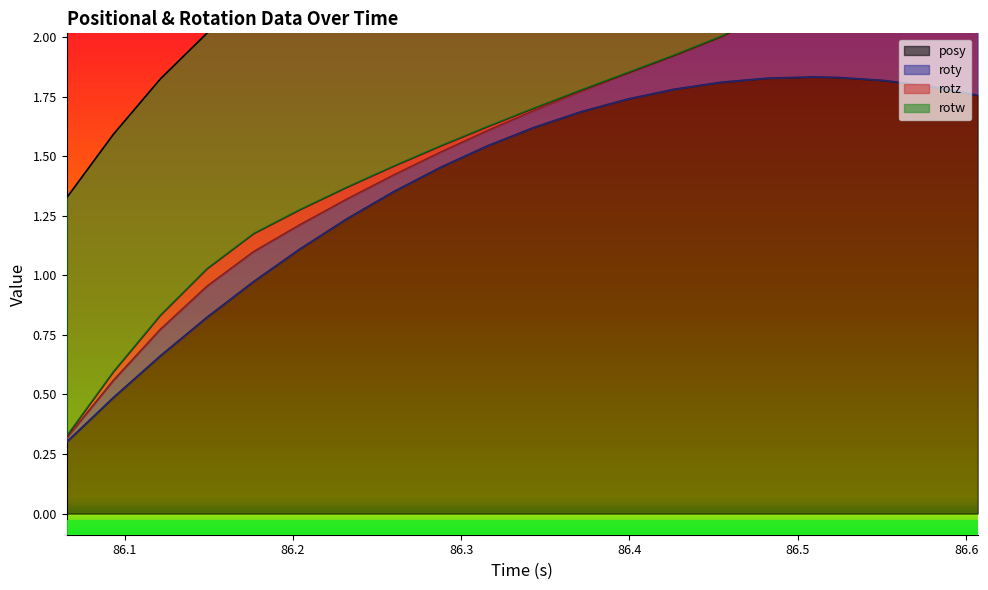

At which category does the chart reach its minimum across all series?

86.42651